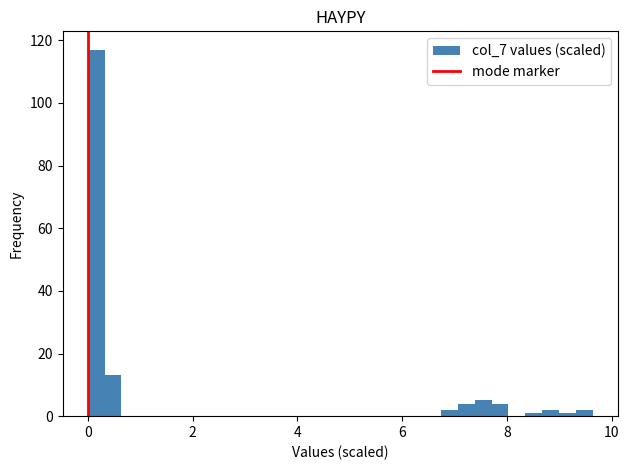

Around what value on the x-axis is the tallest bar? Give the approximate position of its centre, as read against the axis.

0.2